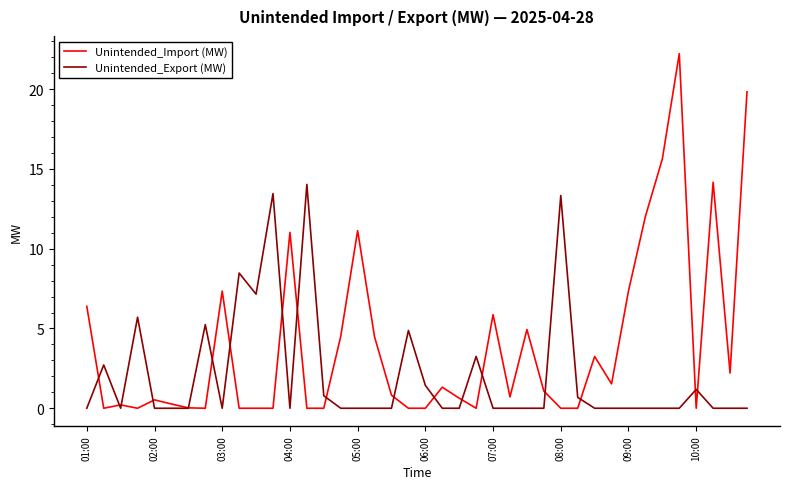

What is the greatest value displayed?

22.2